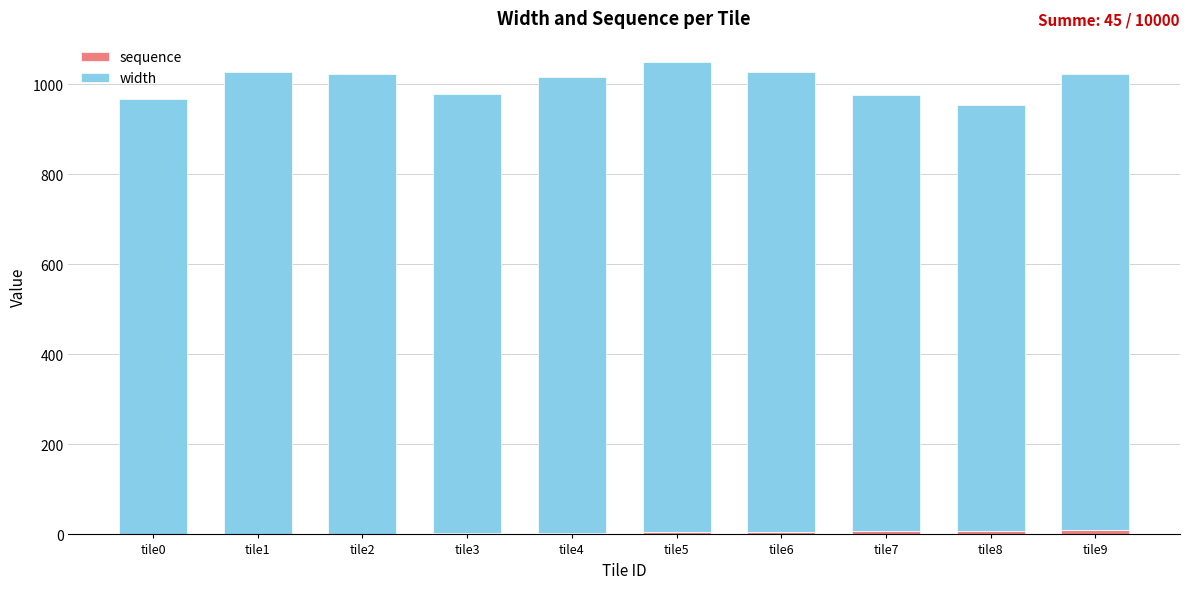

How many series are shown in this chart?

2